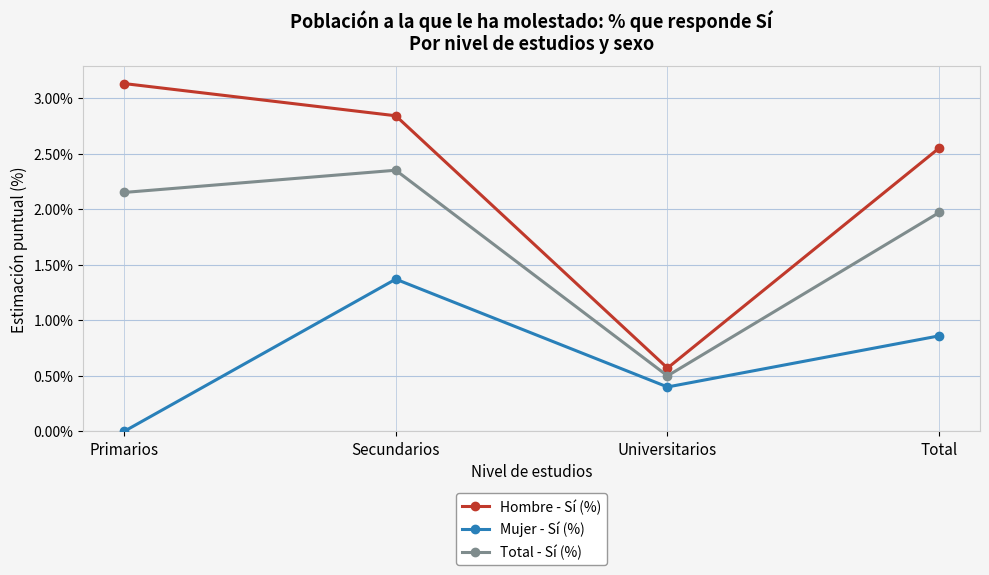

Is the value of Total - Sí (%) at Secundarios greater than the value of Mujer - Sí (%) at Universitarios?

Yes